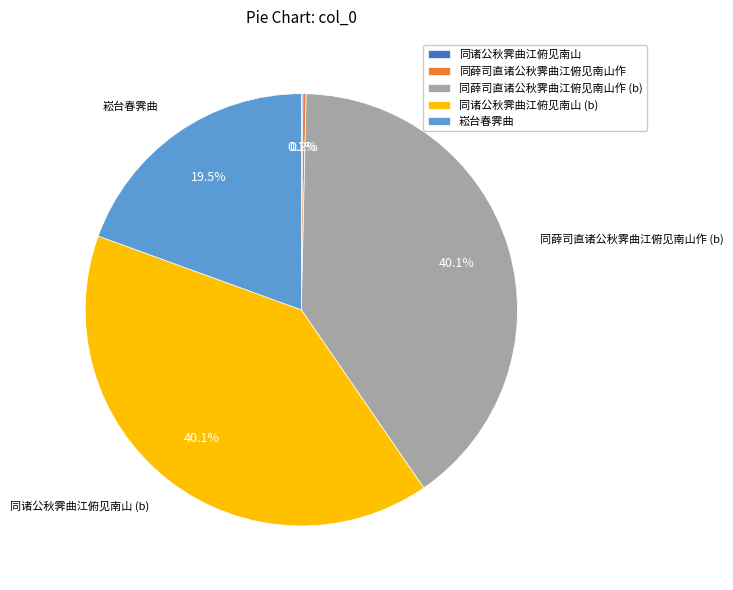

Does any single category account for the majority?

No